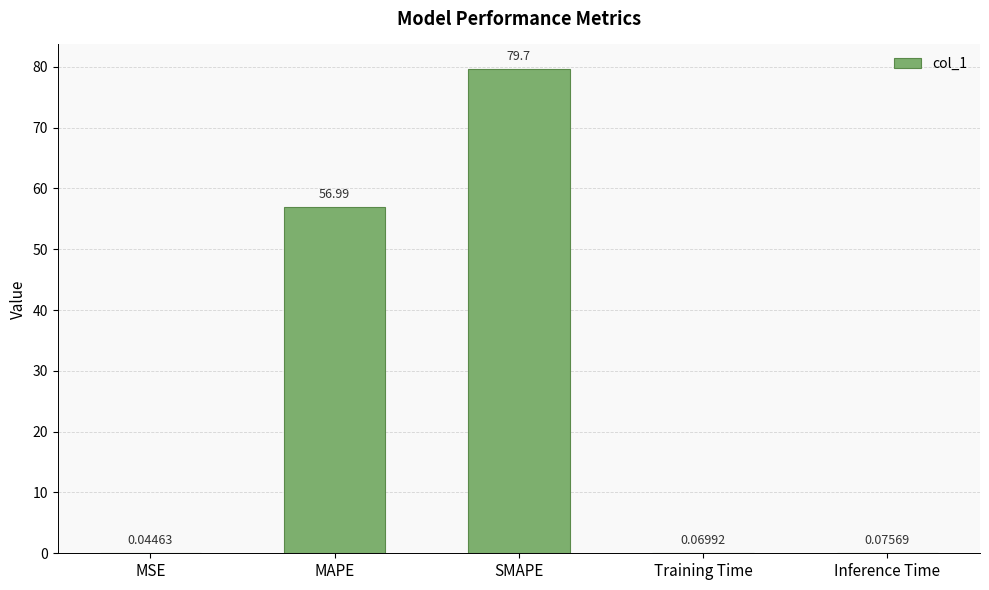

What is the change in value from MSE to SMAPE?

+79.7